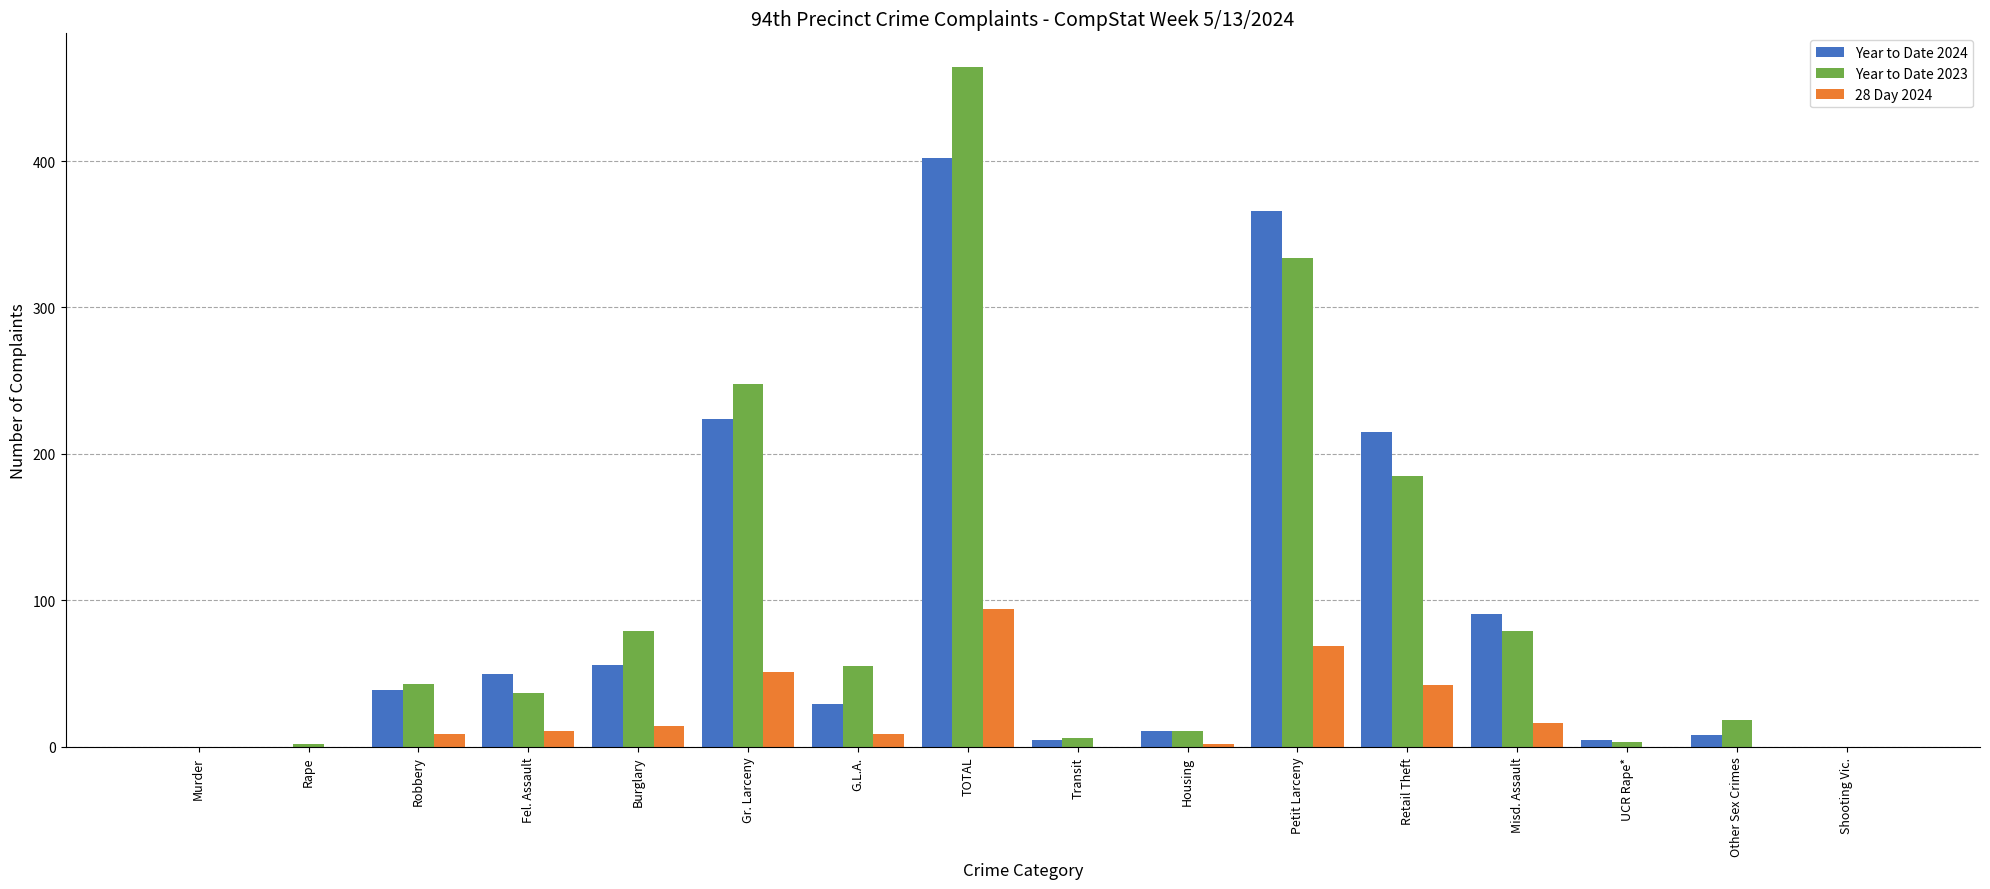

The value of Year to Date 2024 at Murder is 275. True or false?

False